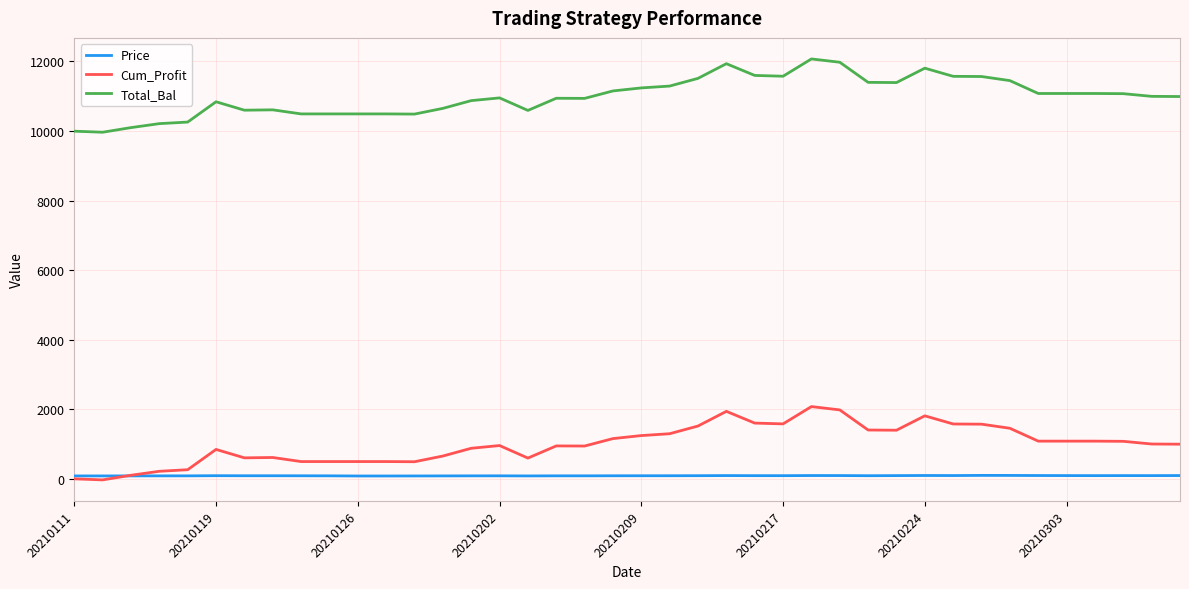

List the series in order of their peak value, highest first.

Total_Bal, Cum_Profit, Price